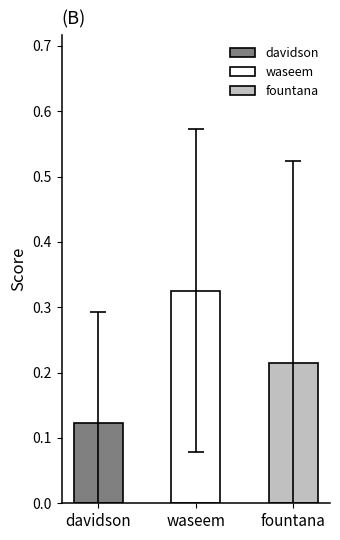

What is the average value of the waseem series?

0.3